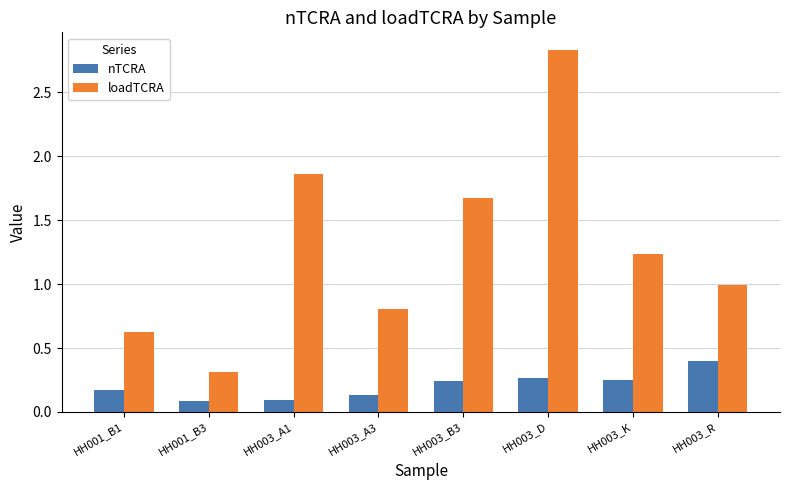

Which category has the highest value across all series?

HH003_D